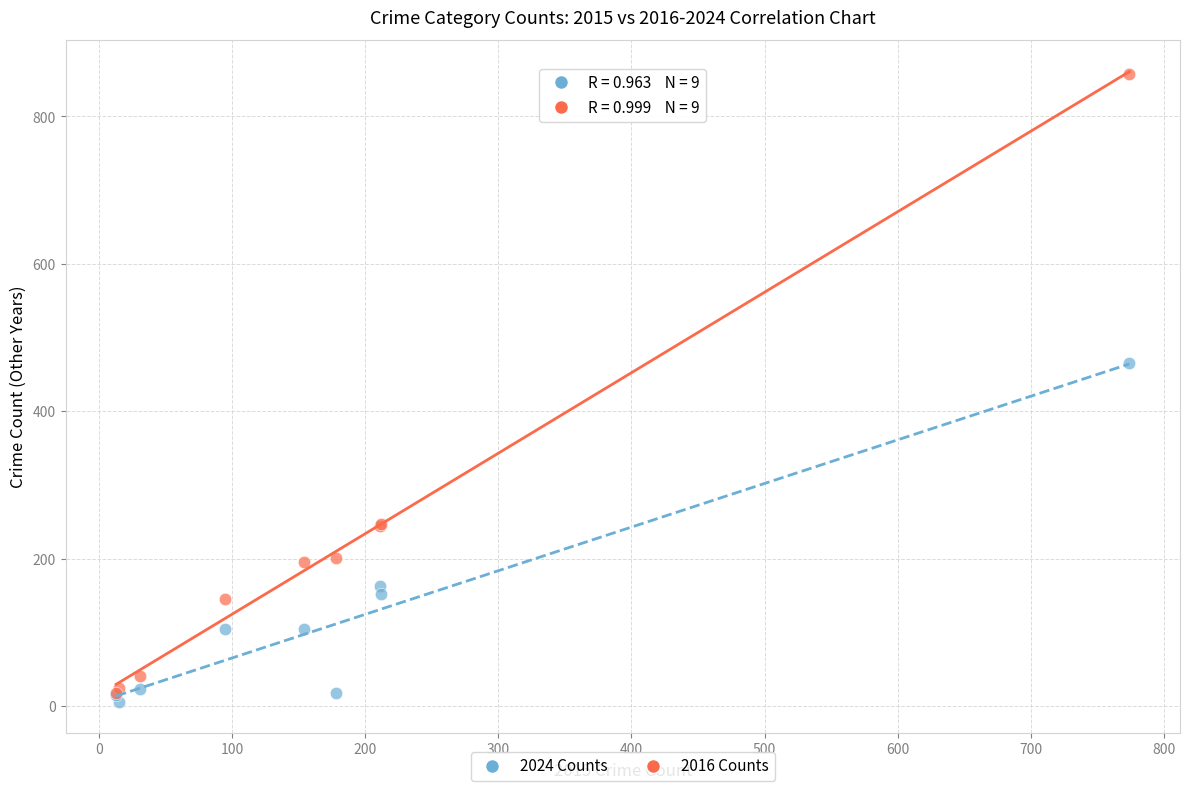

Which series has the widest spread of Y values?

2016 Counts